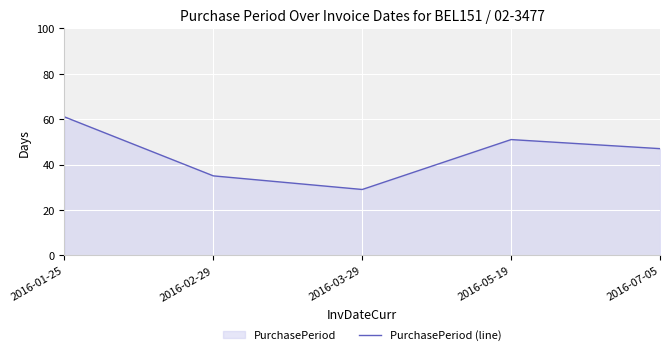

Which category has the lowest value across all series?

2016-03-29